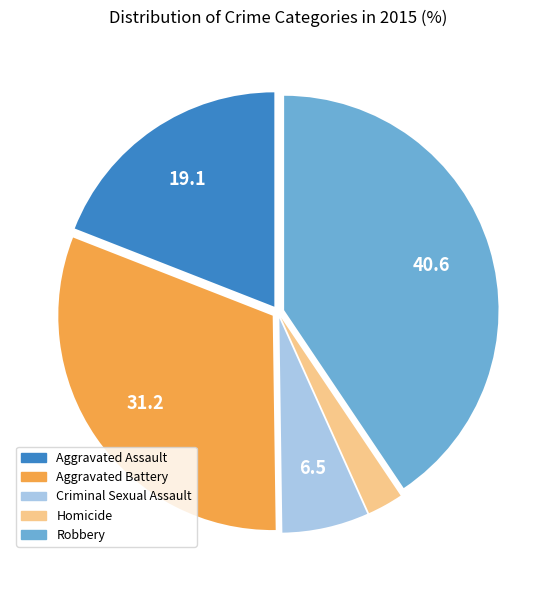

True or false: Criminal Sexual Assault accounts for 1% of the total.

False